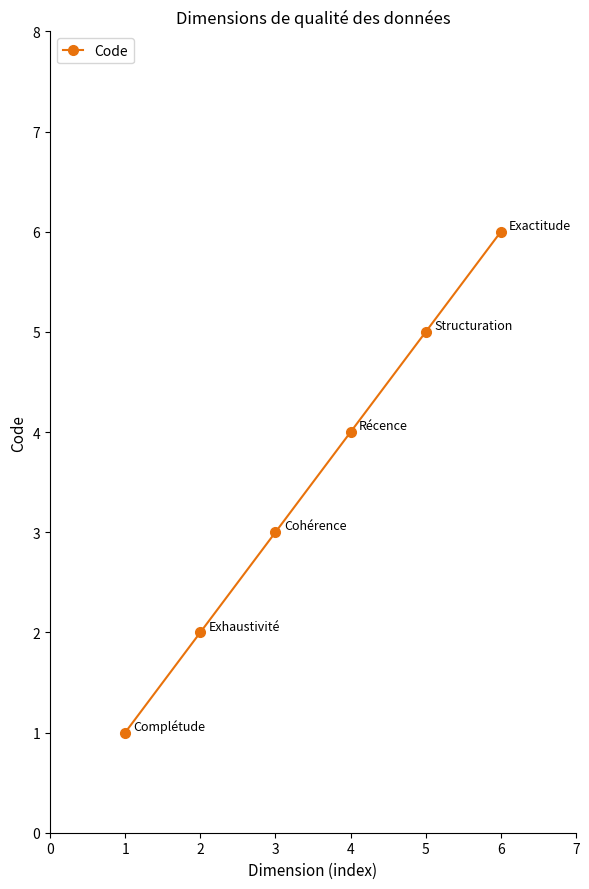

List the labels in order of value, smallest first.

1, 2, 3, 4, 5, 6